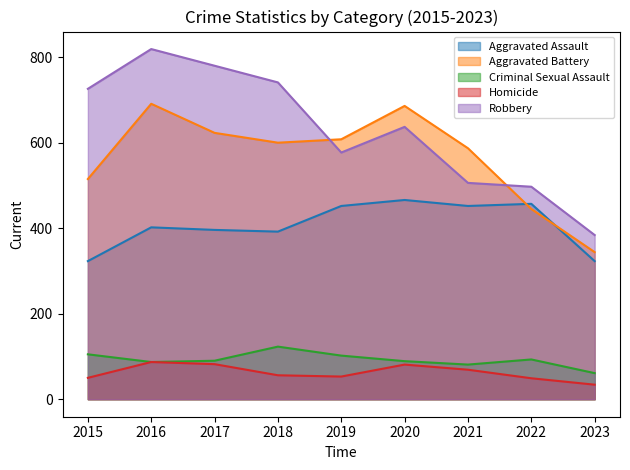

What is the maximum value shown in the chart?

819